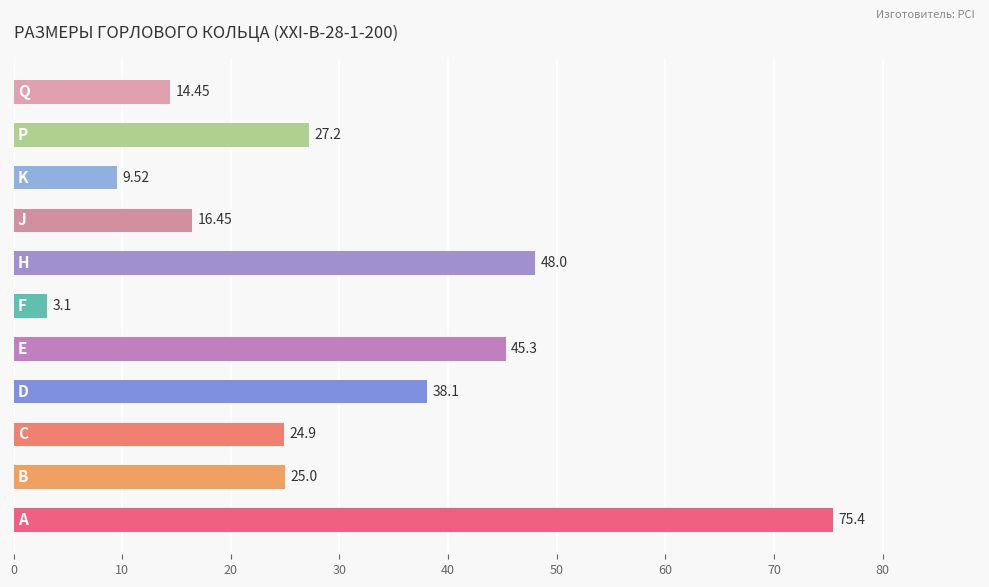

What is the difference between the maximum and minimum values?

72.3